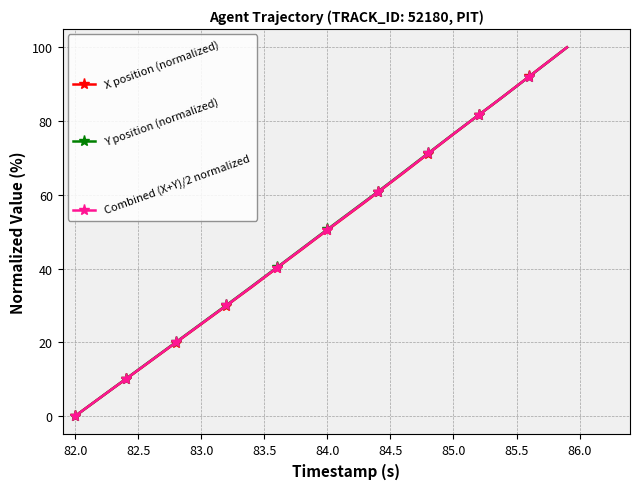

What is the average value of the Y position (normalized) series?

49.5